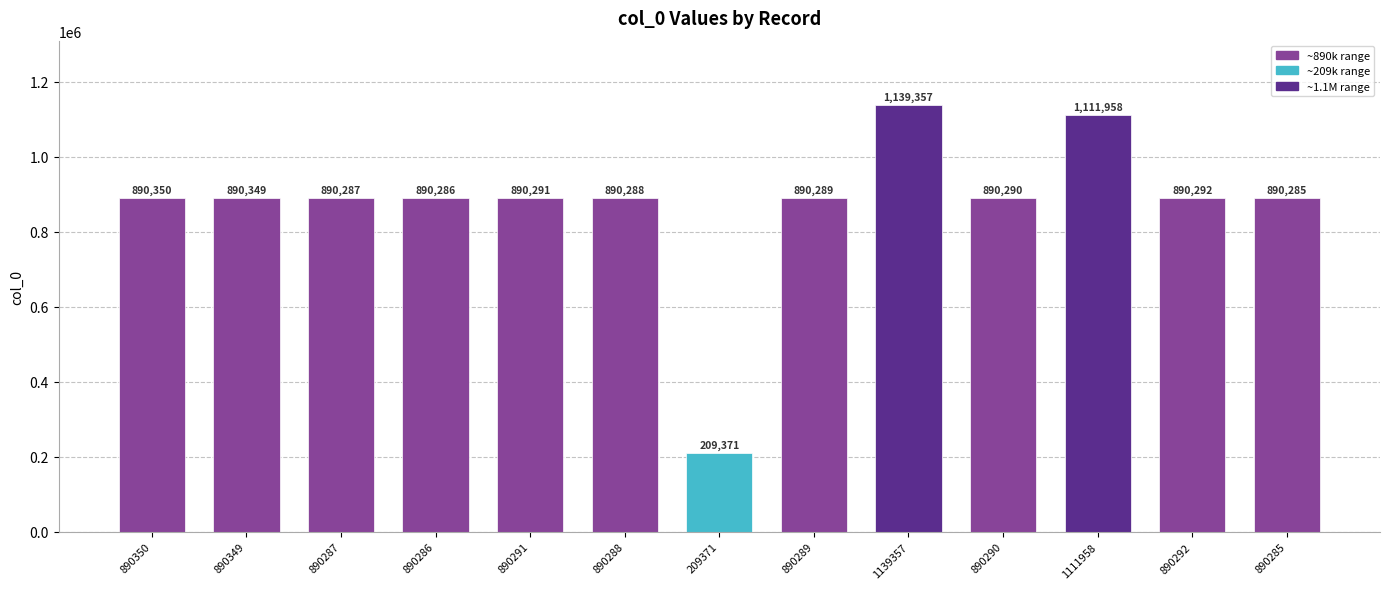

List the labels in order of value, smallest first.

209371, 890285, 890286, 890287, 890288, 890289, 890290, 890291, 890292, 890349, 890350, 1111958, 1139357